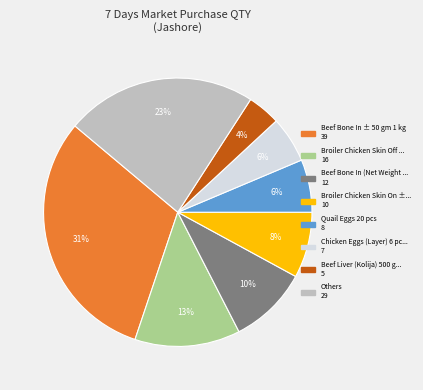

Is there any slice that represents more than half of the pie?

No